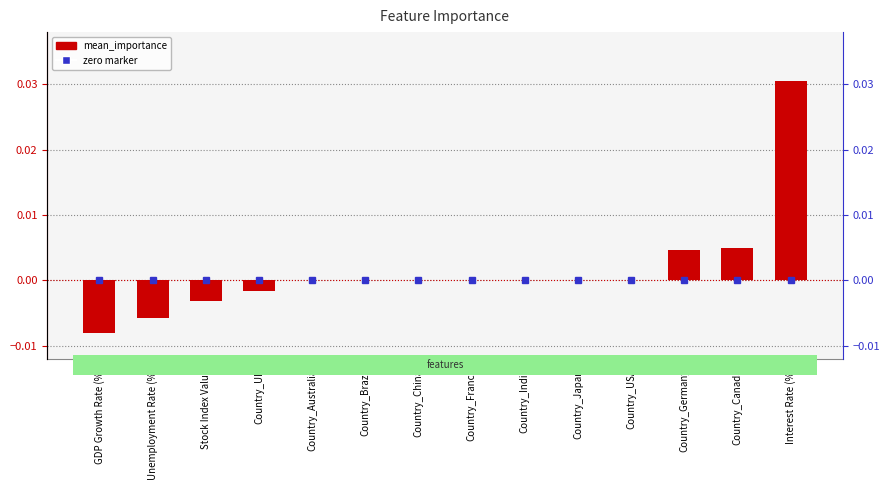

What position from the left is Country_Germany?

12